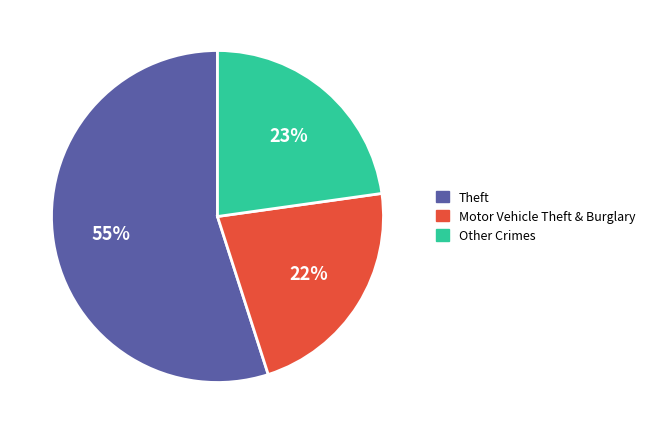

To the nearest percent, what is the average slice percentage?

33%